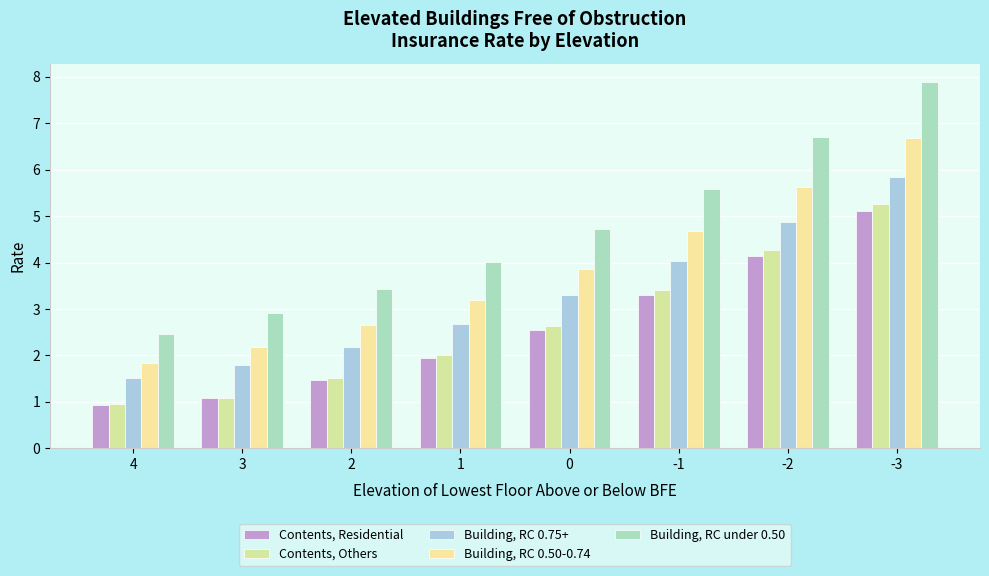

At which category does the chart reach its peak across all series?

-3